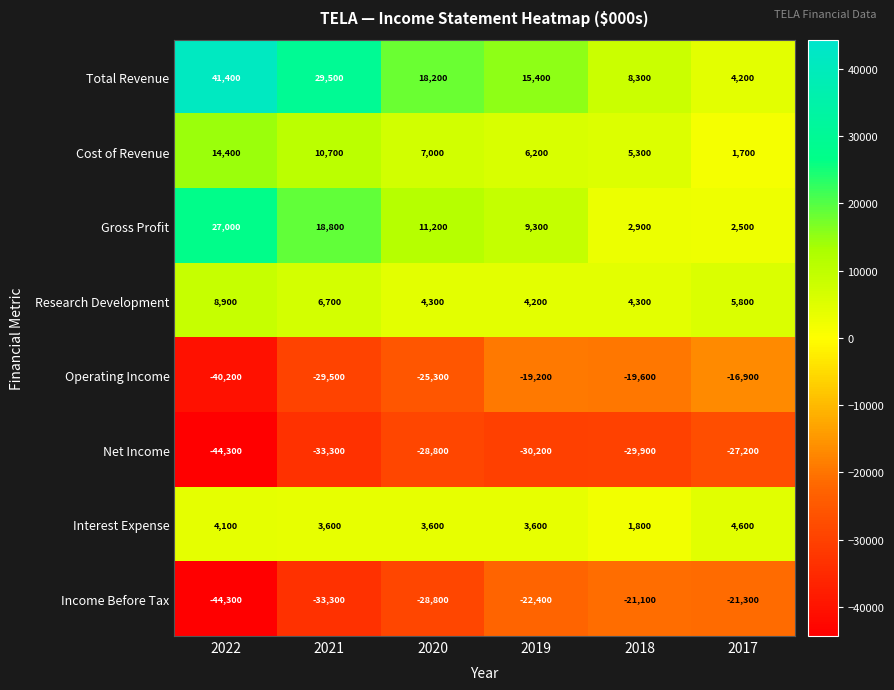

How many data points does each series have?

6